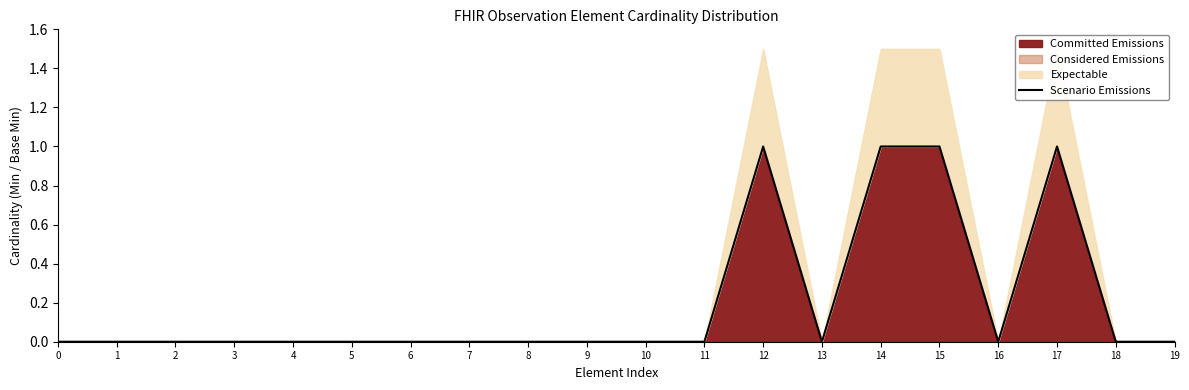

Rank the categories by value from highest to lowest.

12, 14, 15, 17, 0, 1, 2, 3, 4, 5, 6, 7, 8, 9, 10, 11, 13, 16, 18, 19